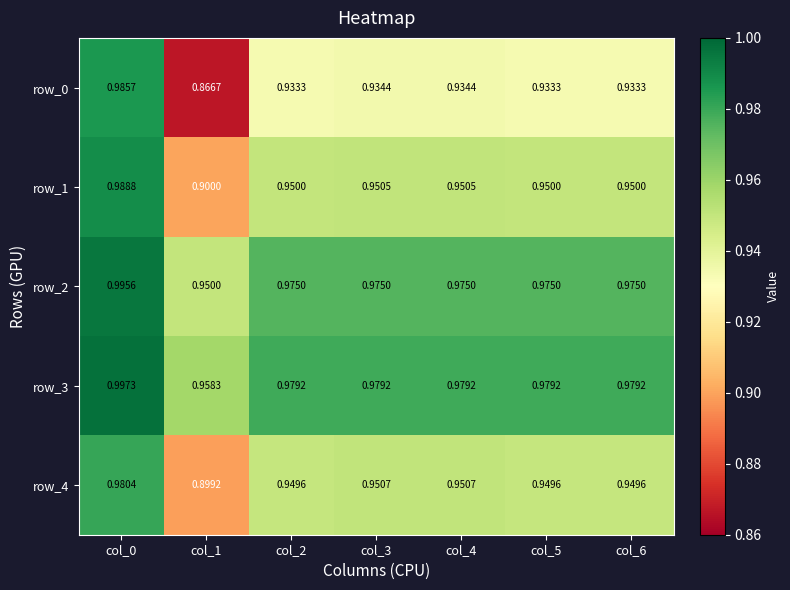

Is the value of row_1 at col_1 greater than the value of row_2 at col_4?

No